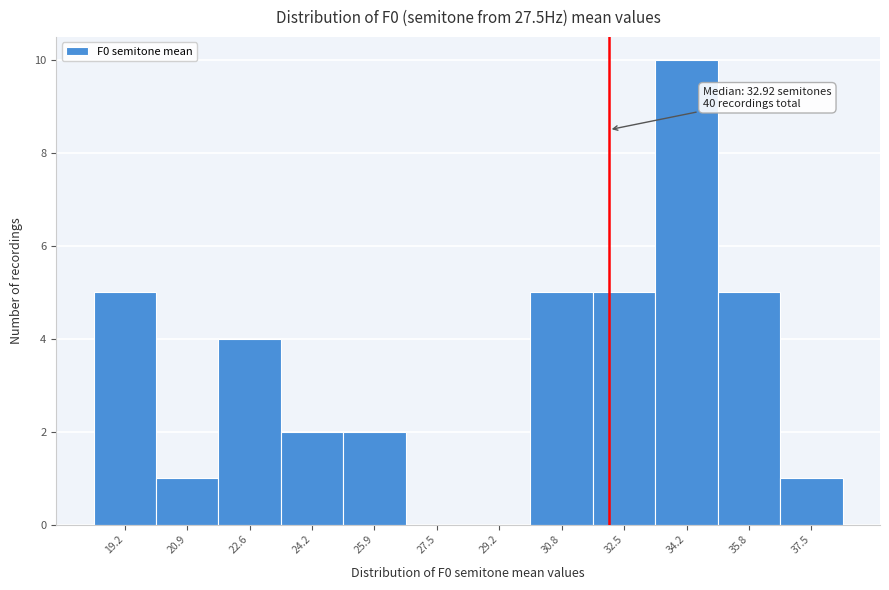

Reading left to right, transcribe all the data shown in this chart.

19.2=5	20.9=1	22.6=4	24.2=2	25.9=2	27.5=0	29.2=0	30.8=5	32.5=5	34.2=10	35.8=5	37.5=1